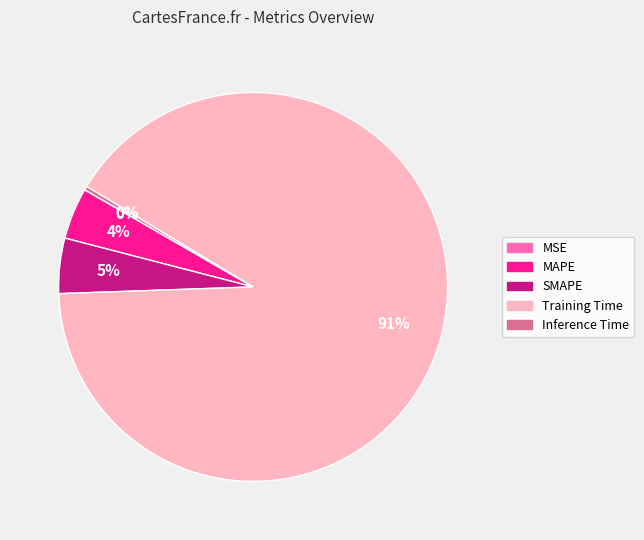

To the nearest percent, what is the difference between the Training Time and MAPE slice percentages?

87%